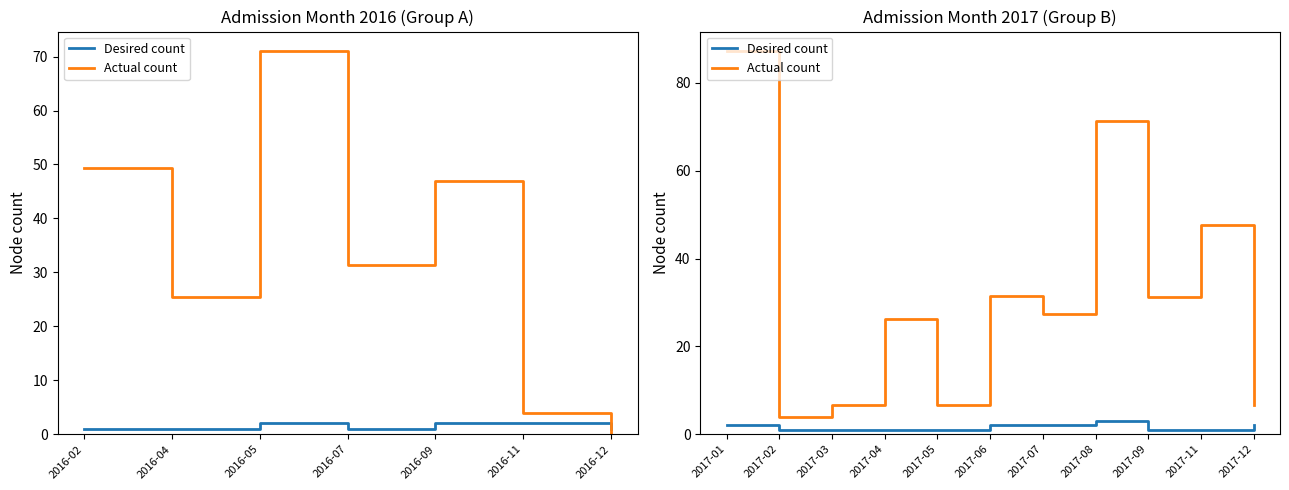

The Desired count series shows 1.0 at 2017-02. True or false?

True